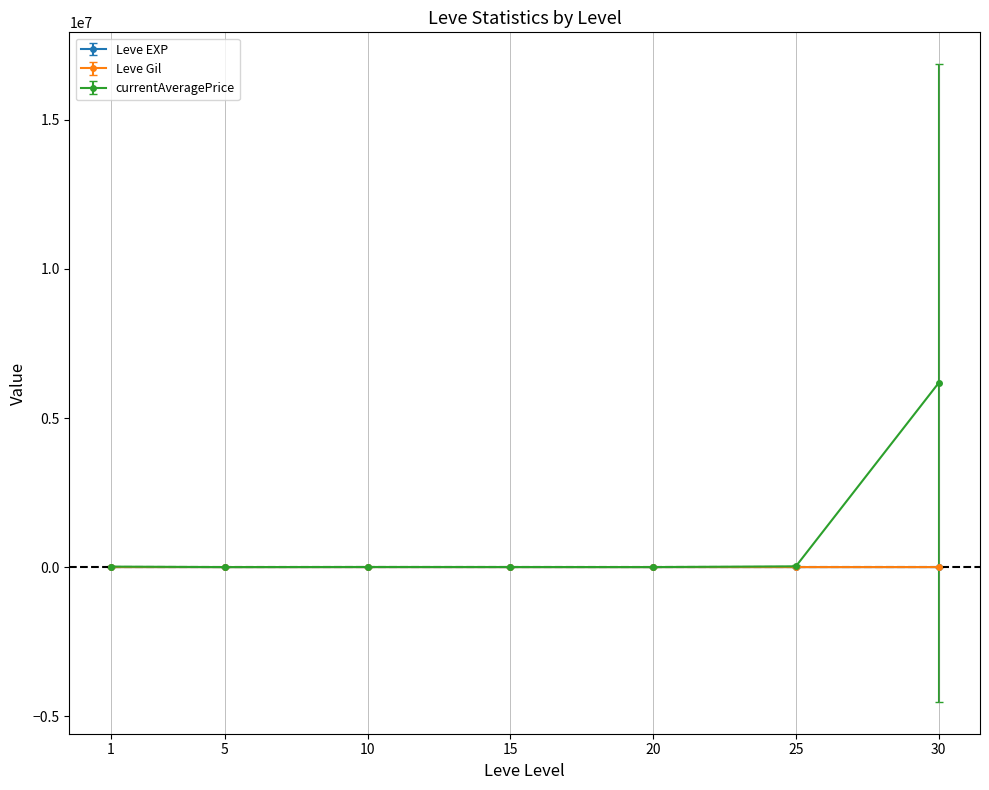

What is the sum of all currentAveragePrice values?

6224230.0